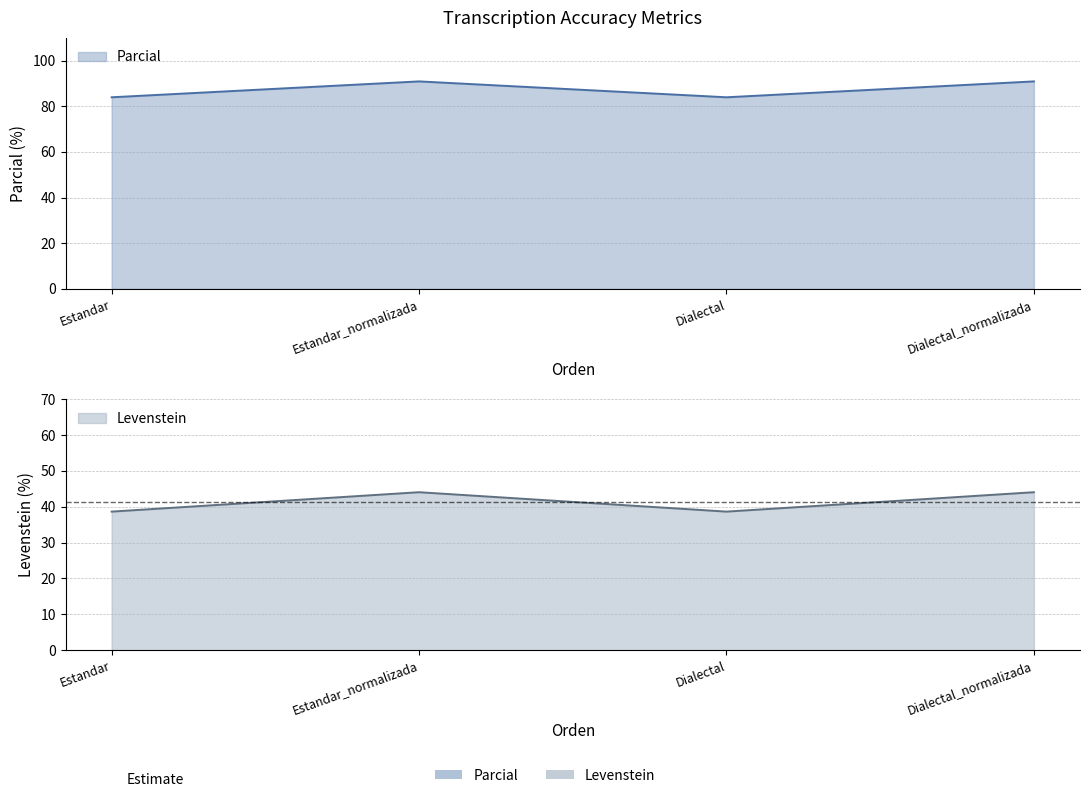

What is the value of the Parcial point at the 1st from the left?

84.0